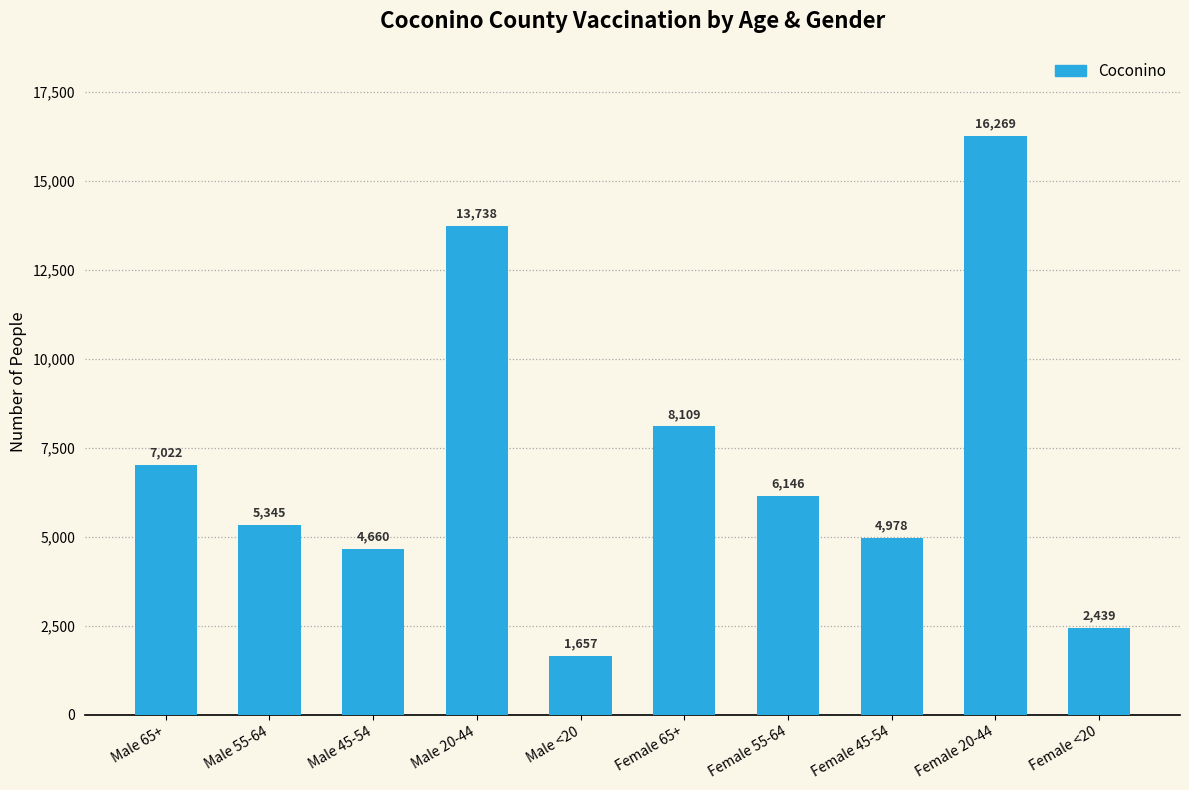

Which has a higher value, Male <20 or Female 20-44?

Female 20-44